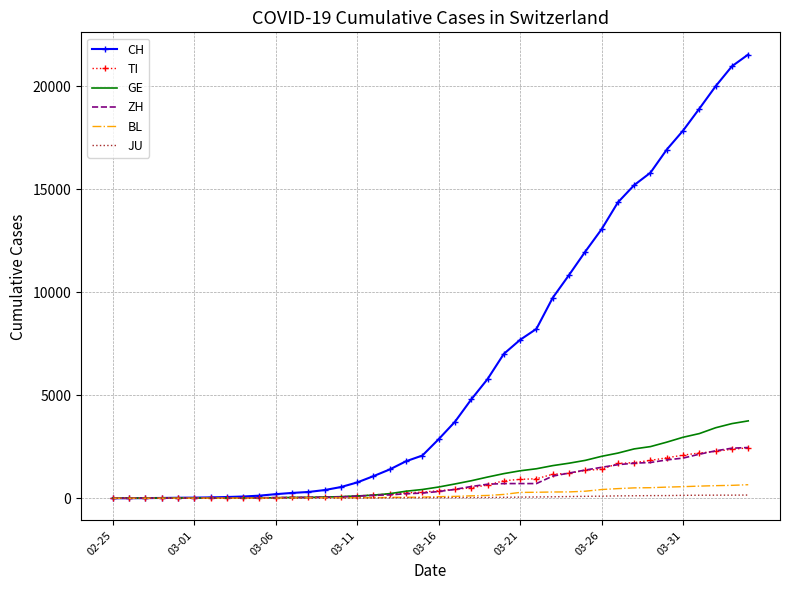

What is the maximum value shown in the chart?

21530